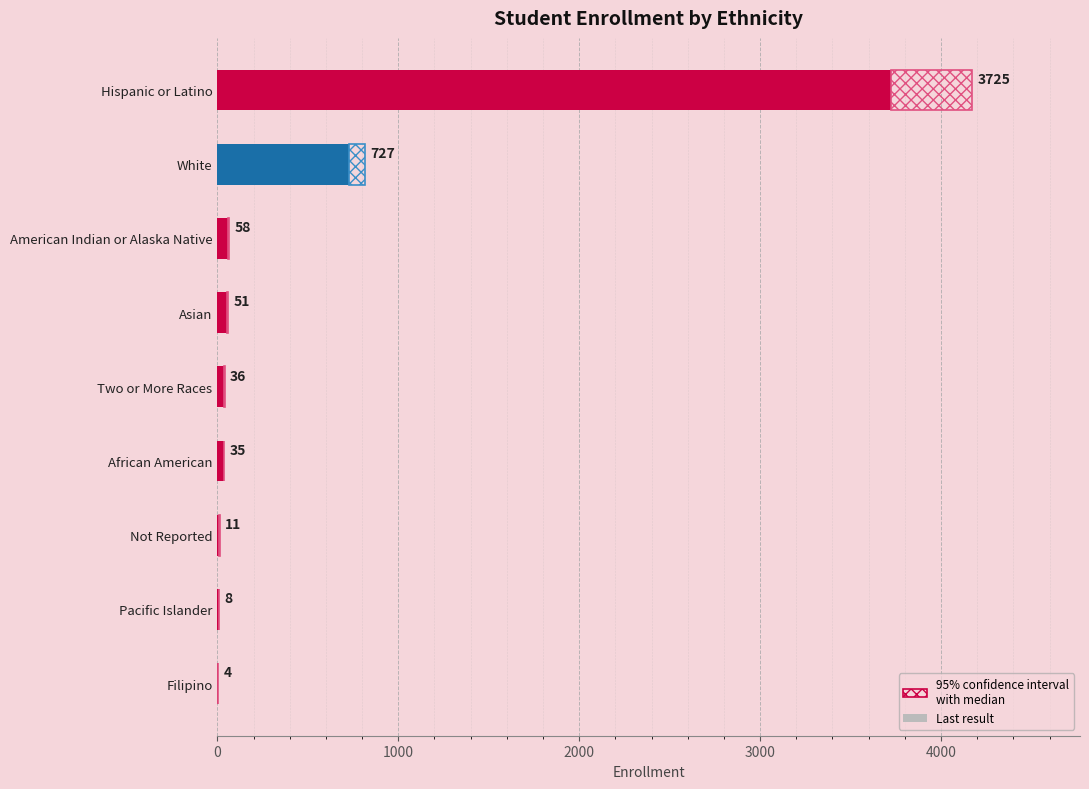

What is the difference between the maximum and minimum values?

3721